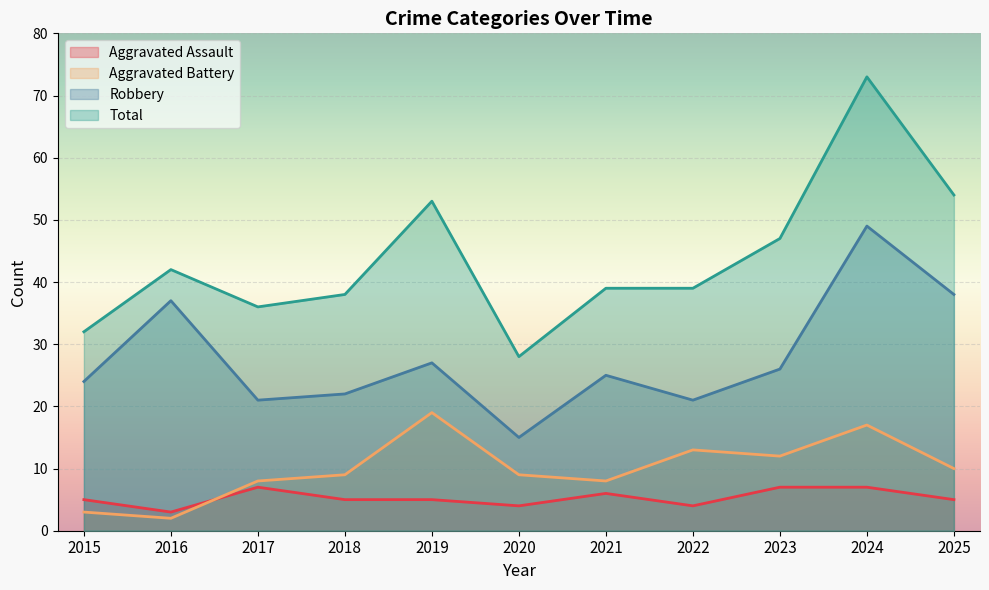

The value of Aggravated Assault at 2020 is 4. True or false?

True